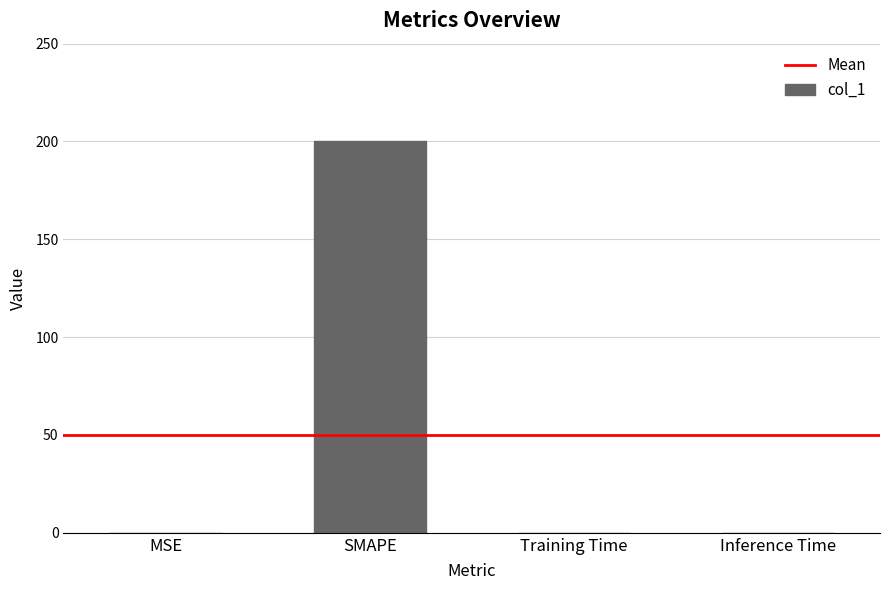

The value at MSE is 0.0. True or false?

True